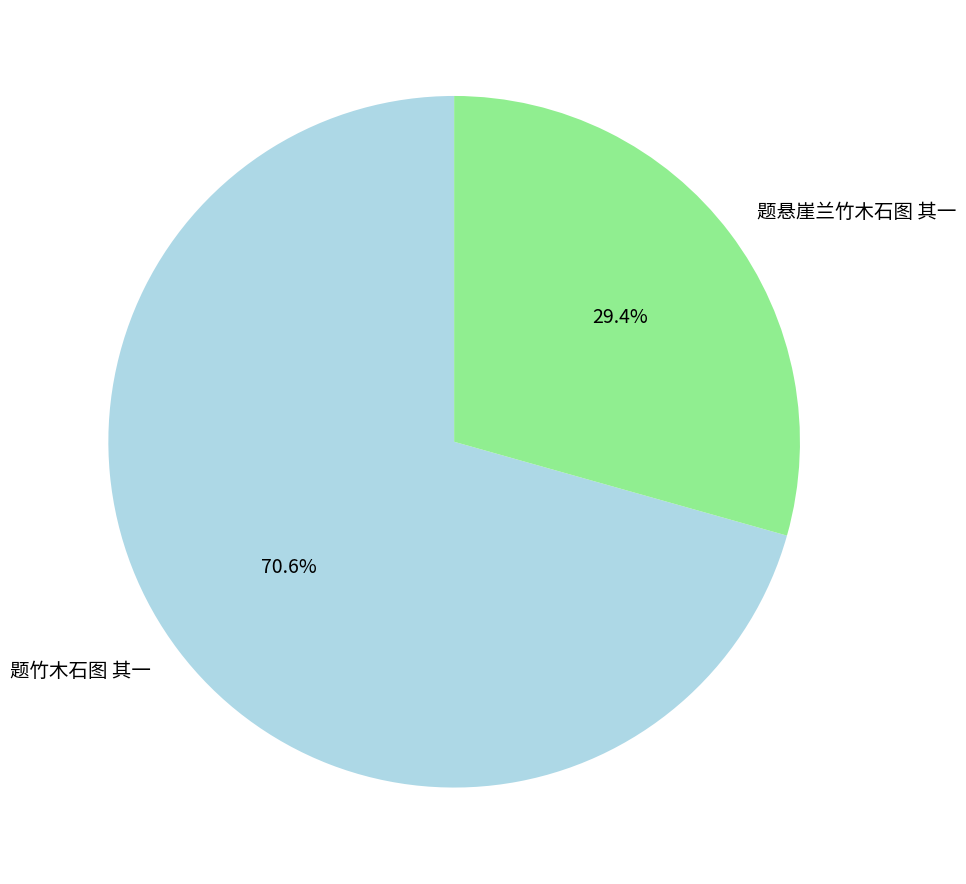

Which has a higher value, 题悬崖兰竹木石图 其一 or 题竹木石图 其一?

题竹木石图 其一